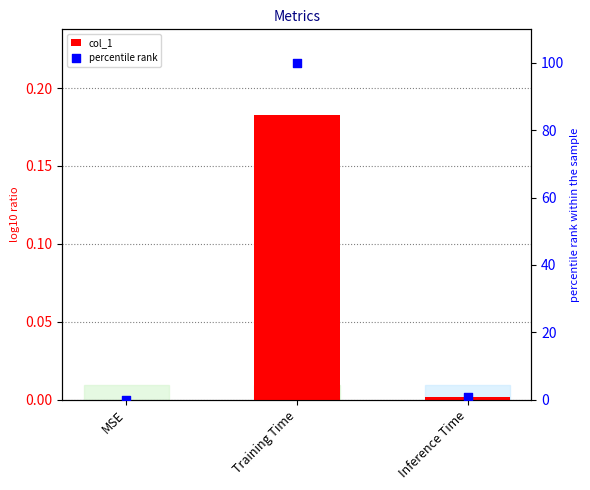

Is the value of col_1 at Inference Time greater than the value of percentile rank at MSE?

Yes